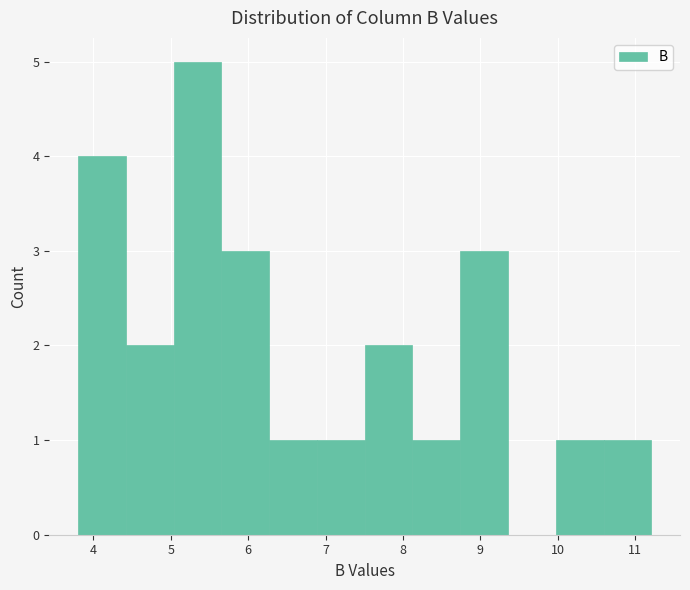

What is the height of the bar covering 7.5 to 8.1 on the x-axis? Neither the bar edges nor the heights are printed on the chart, so give them approximately, as read against the axes.

2